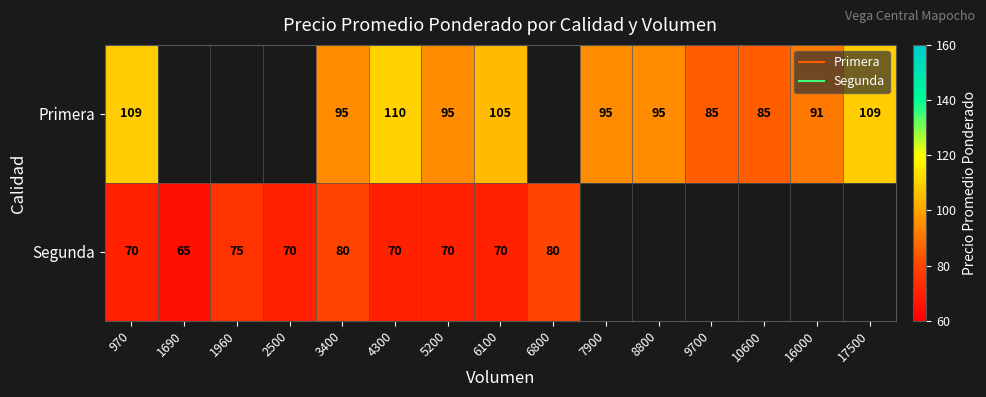

Rank the series by their maximum value, from highest to lowest.

Primera, Segunda